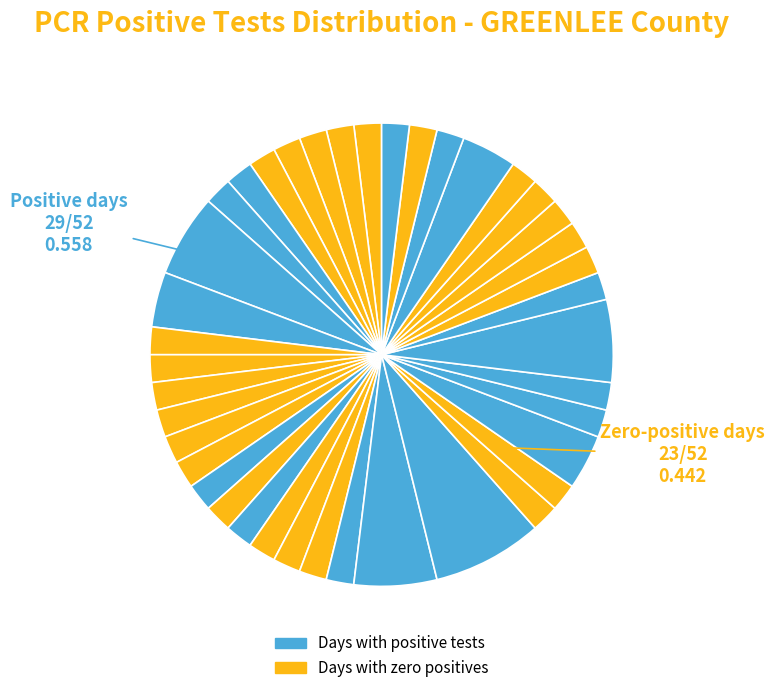

How many slices are in this pie chart?

40